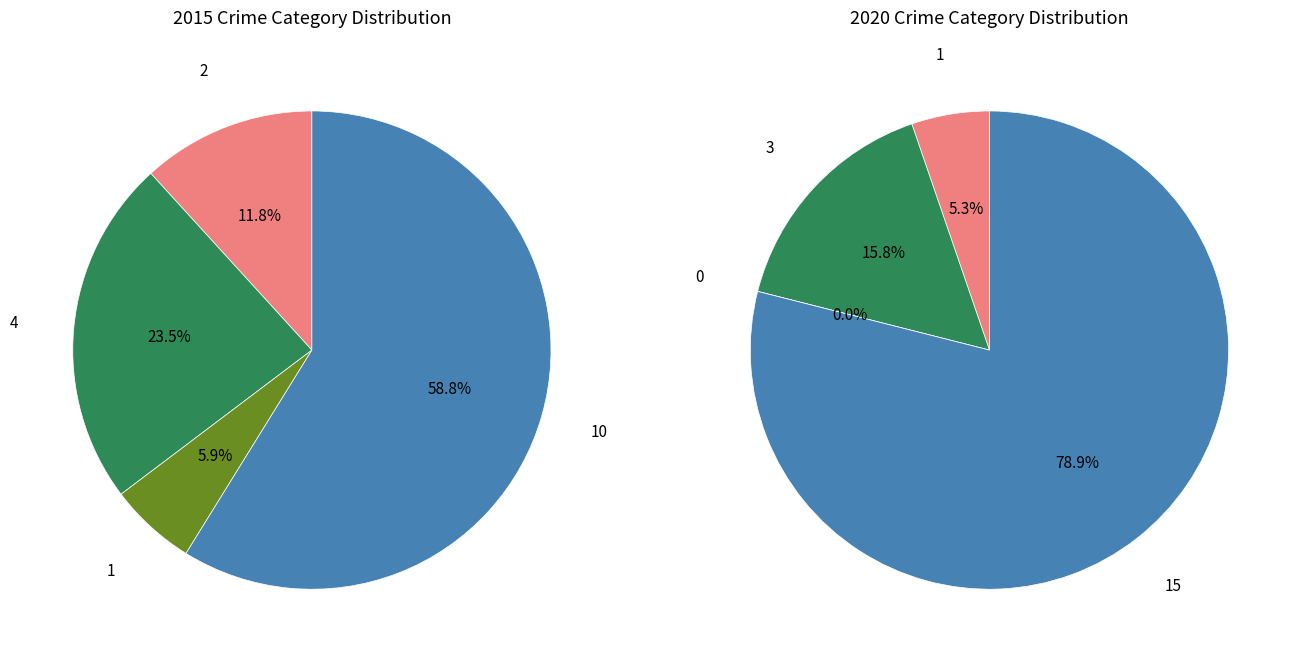

Combined, what portion of the pie is 3 and values_2015?

70.6%